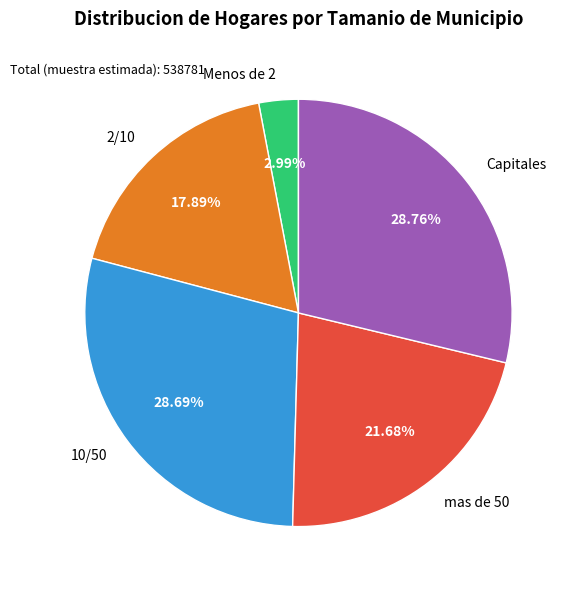

The Menos de 2 slice represents 3% of the pie. True or false?

True